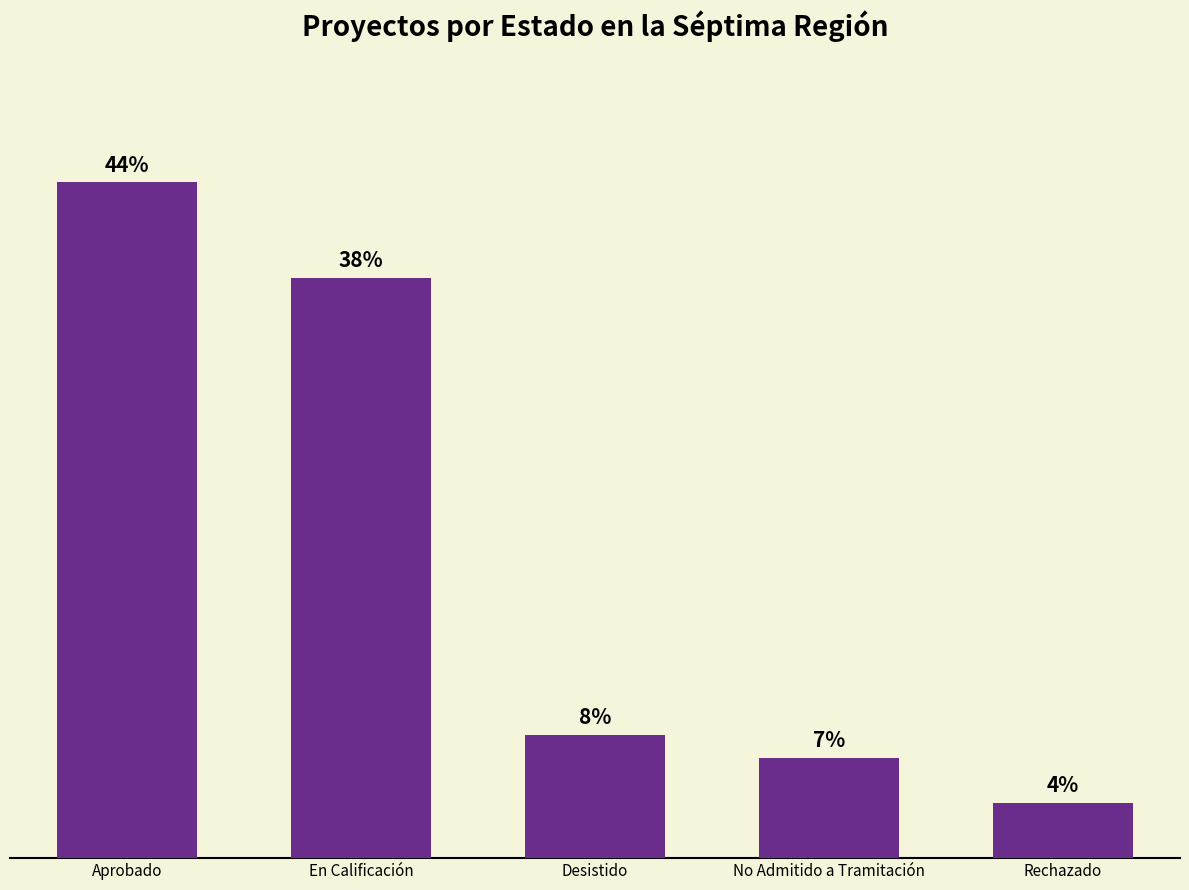

Approximately how many times larger is the value at Rechazado compared to En Calificación?

0.1